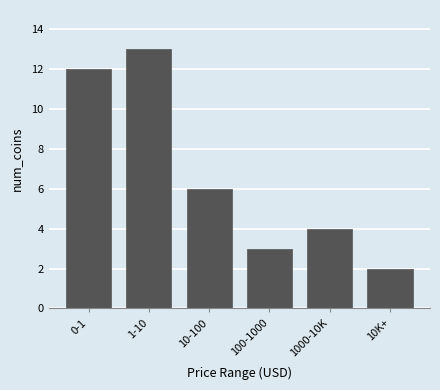

Reading left to right, what are all the values shown in this chart?

12	13	6	3	4	2